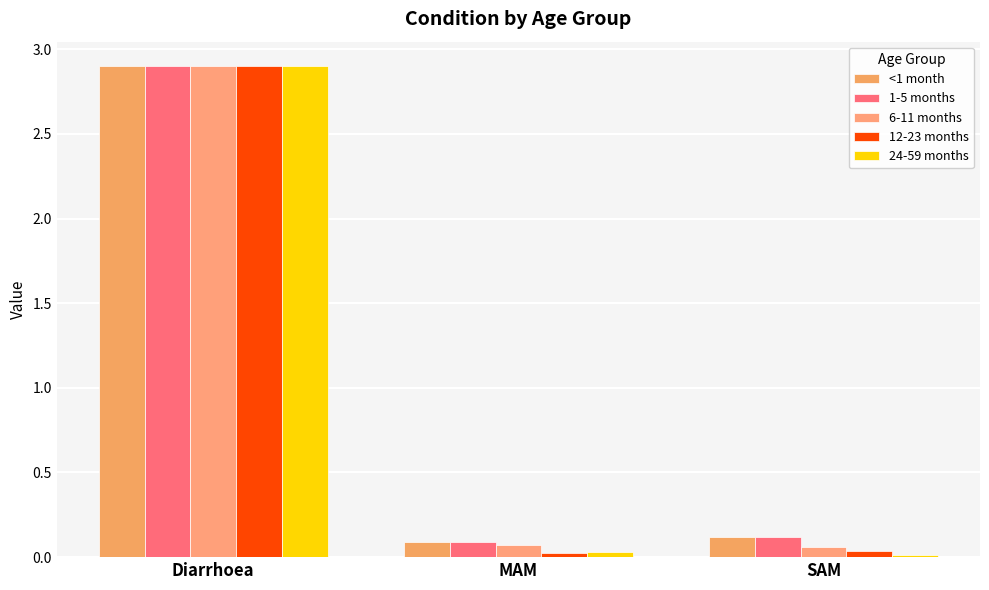

What is the total value across all series at SAM?

0.4